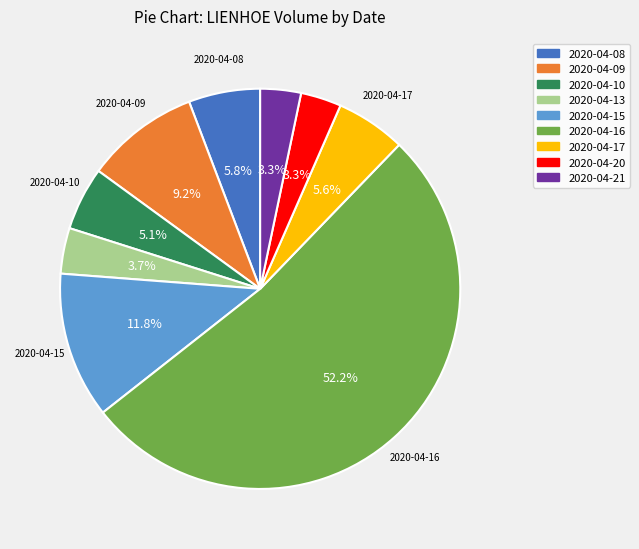

Which category has the biggest portion of the pie?

2020-04-16